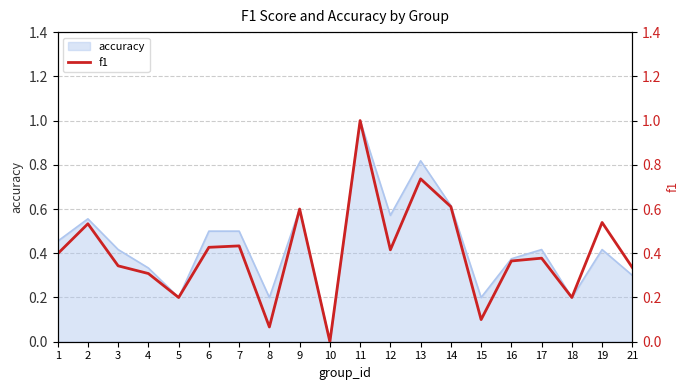

At which label is the value closest to 0?

10